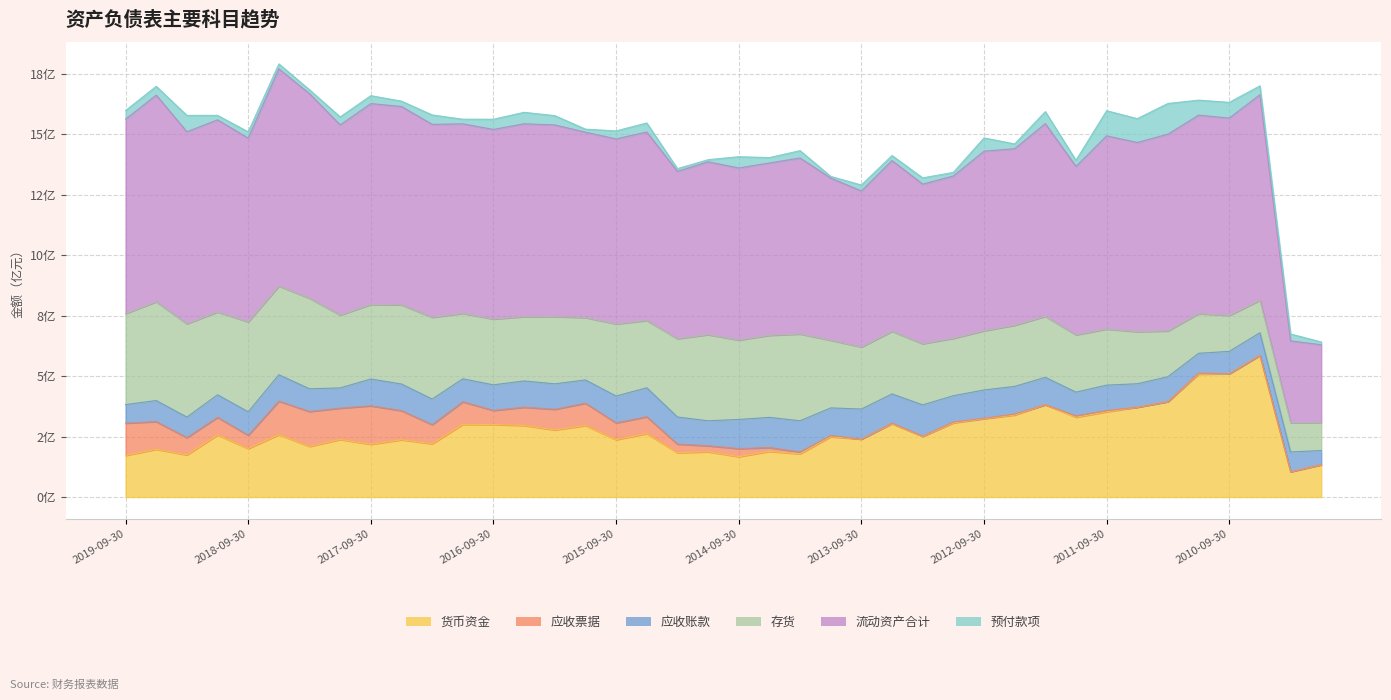

What position from the right is 2013-09-30?

16